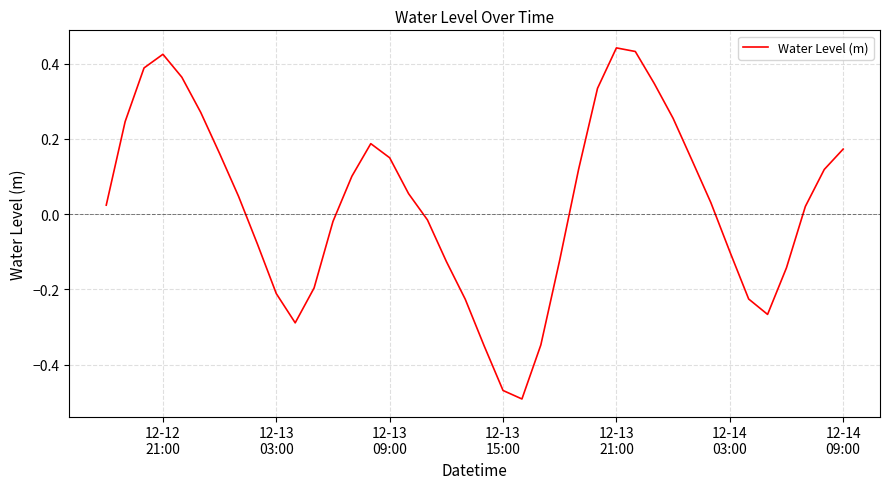

How many categories are shown in the chart?

40